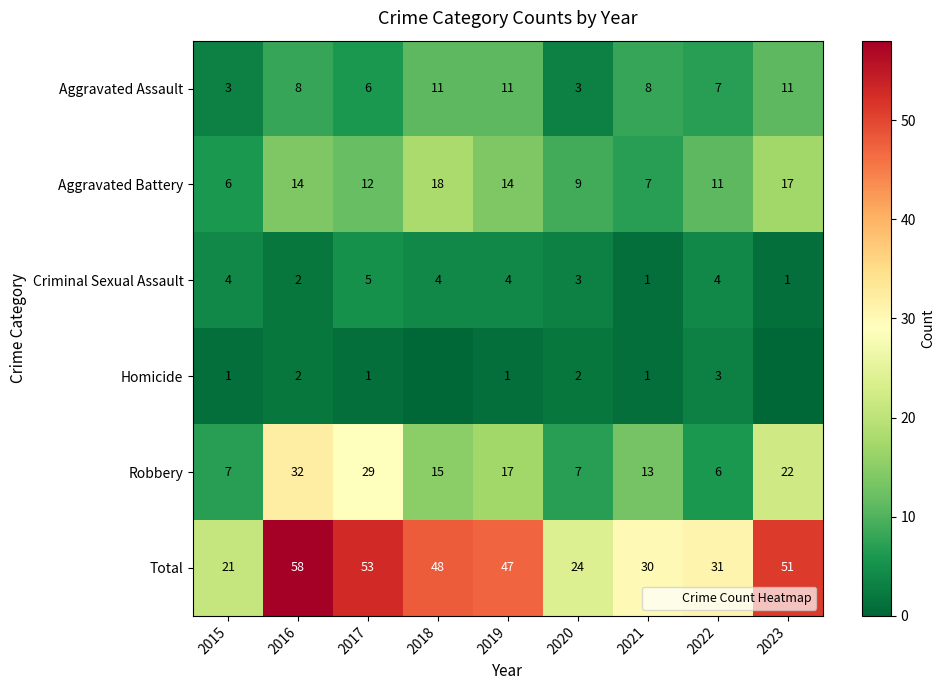

At how many categories does at least one series exceed 52?

2